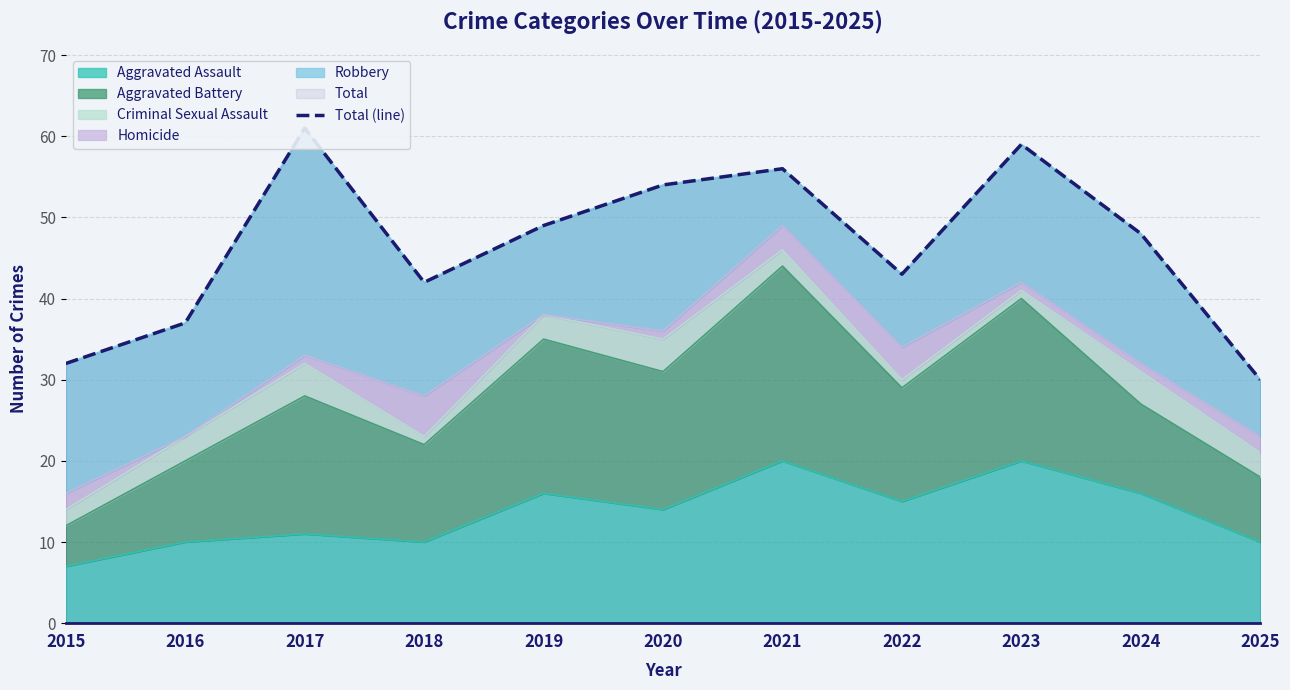

Between 2021 and 2015, which is larger?

2021